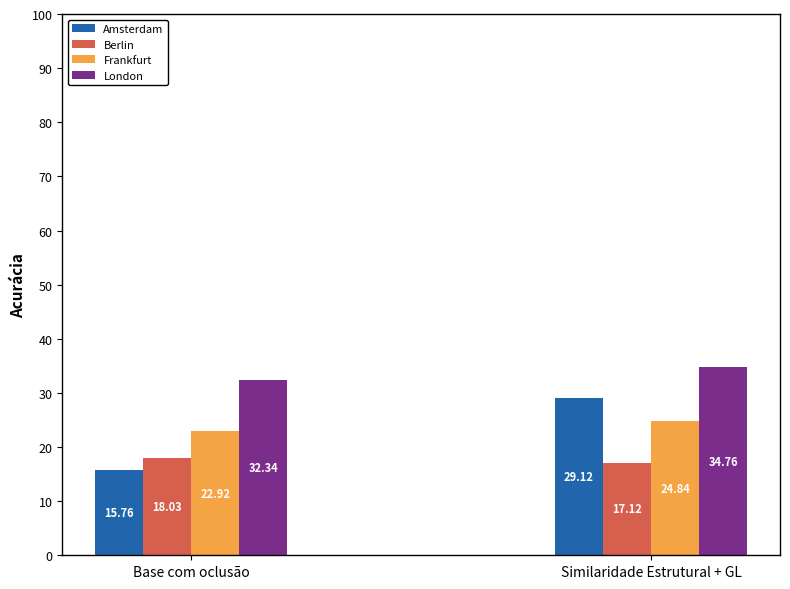

How many groups of bars are there?

2